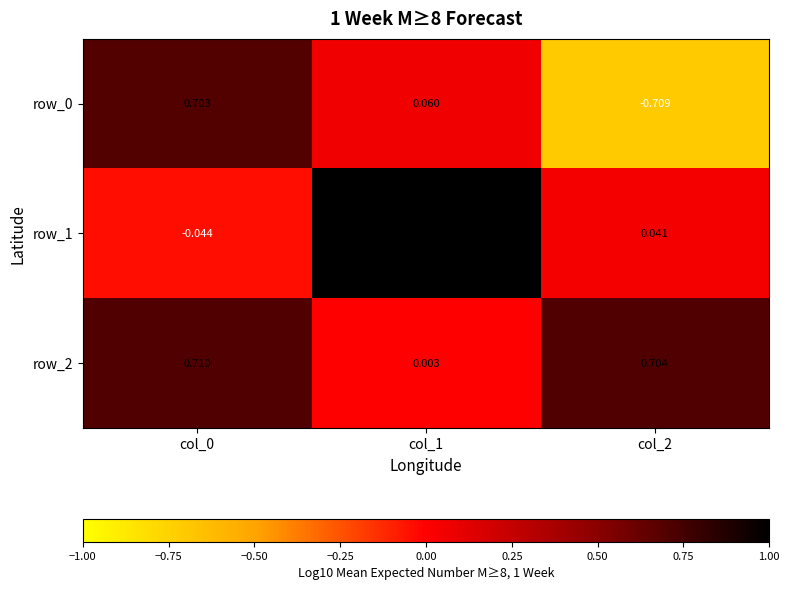

Is the value of row_0 at col_1 greater than the value of row_2 at col_0?

No